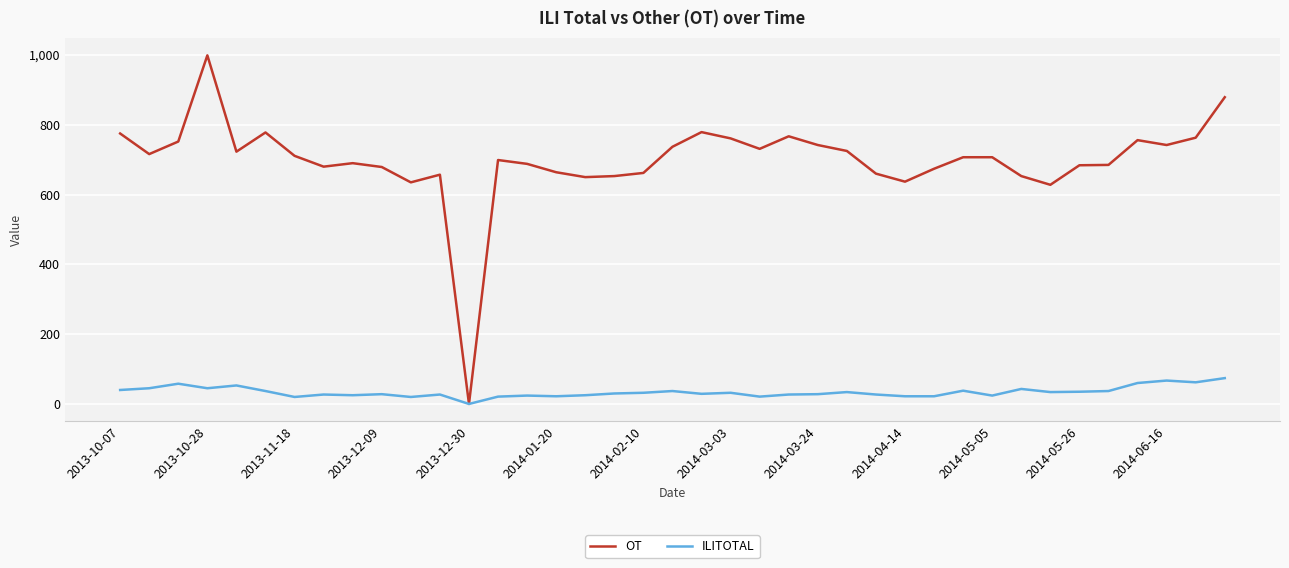

List the series in order of their overall mean, lowest first.

ILITOTAL, OT